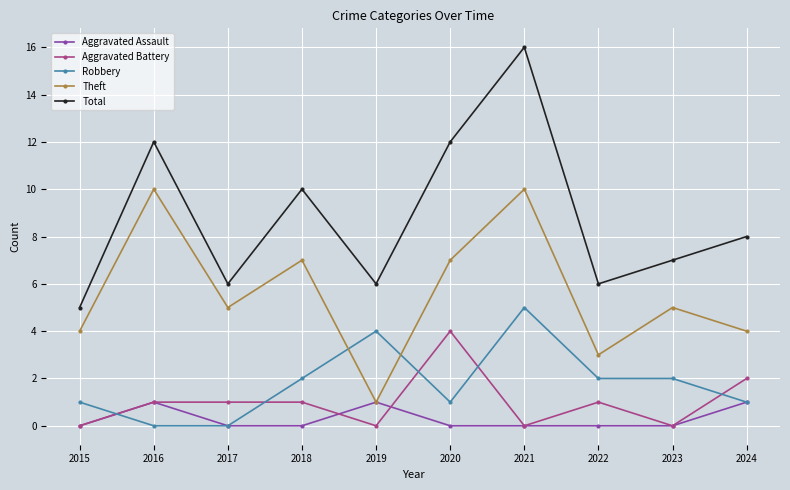

The Total series shows 11 at 2017. True or false?

False